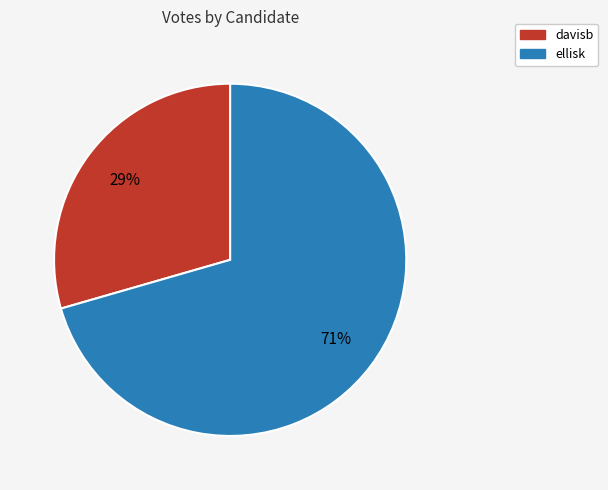

Which slice is the smallest?

davisb